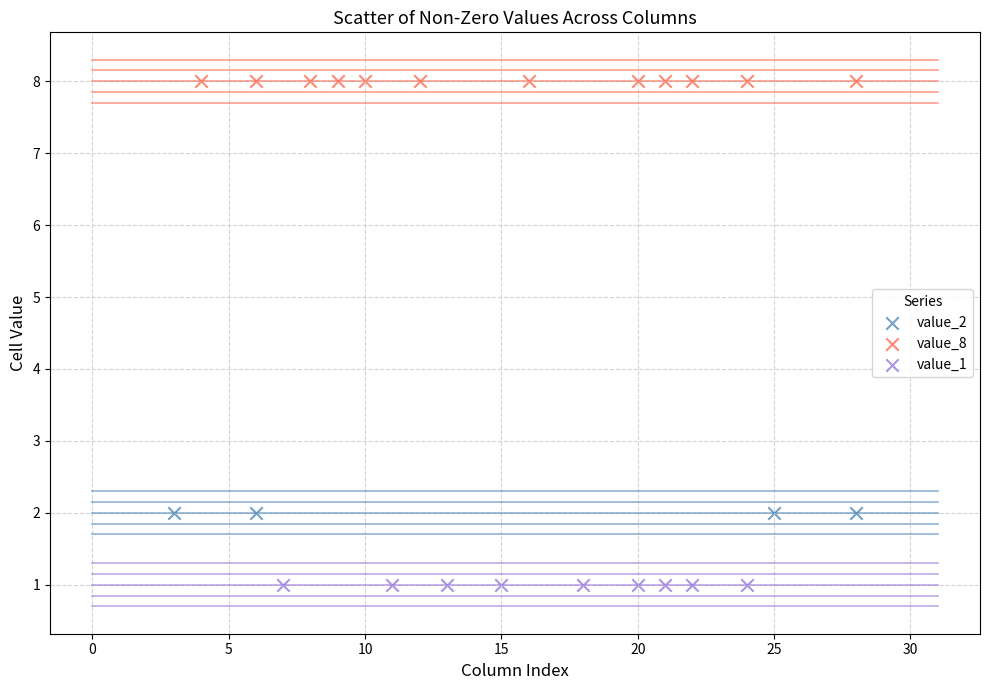

Which series contains the highest Y value?

value_8